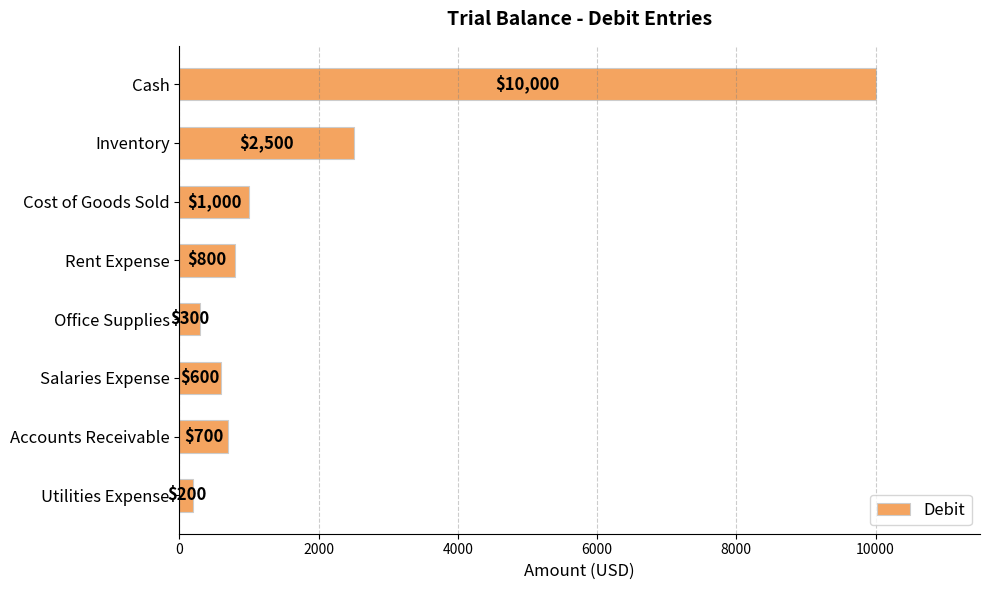

What is the smallest value displayed?

200